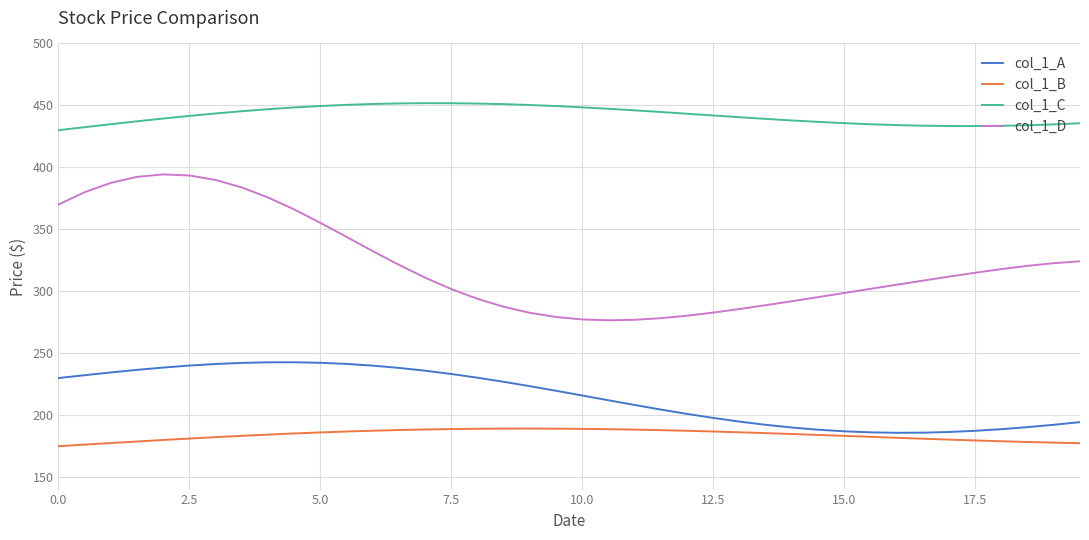

What is the difference between the maximum and minimum values in the col_1_A series?

56.9